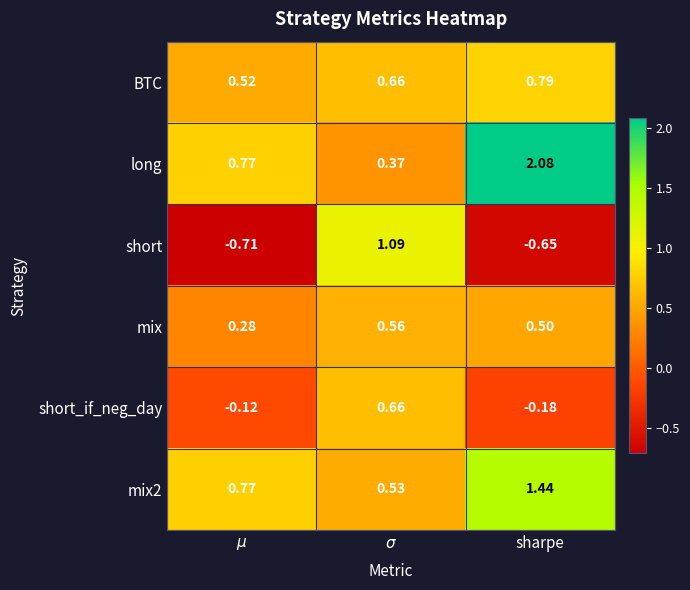

Which series has the largest range (max minus min)?

short